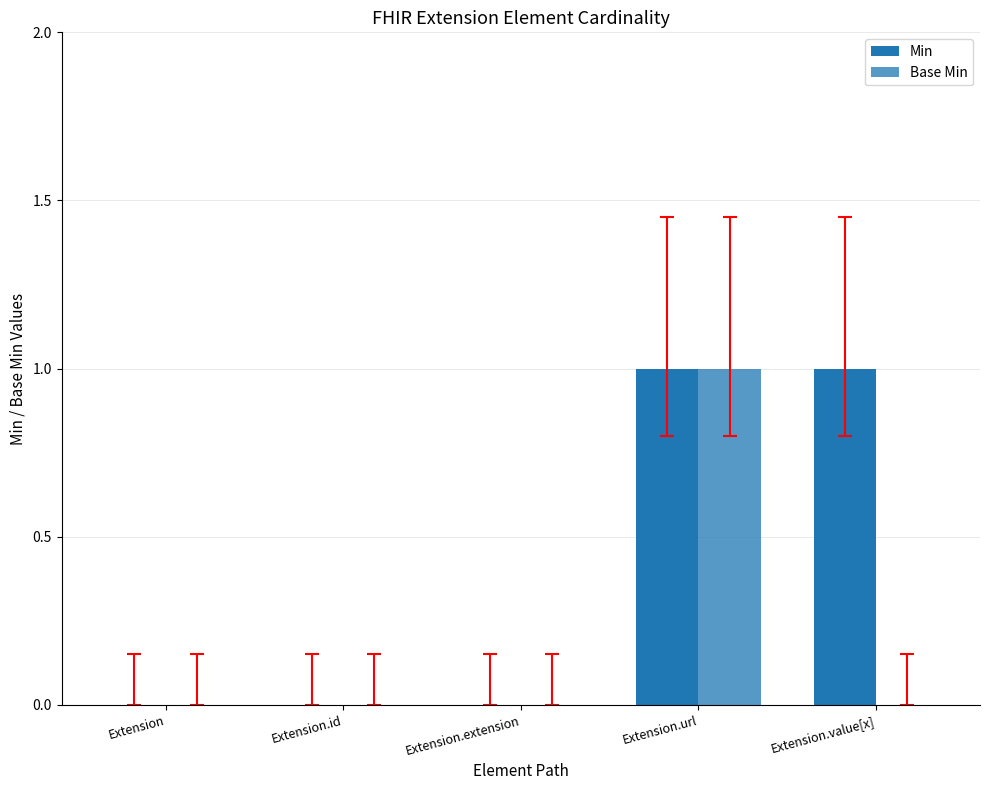

Which series changed the most between Extension.url and Extension.value[x]?

Base Min